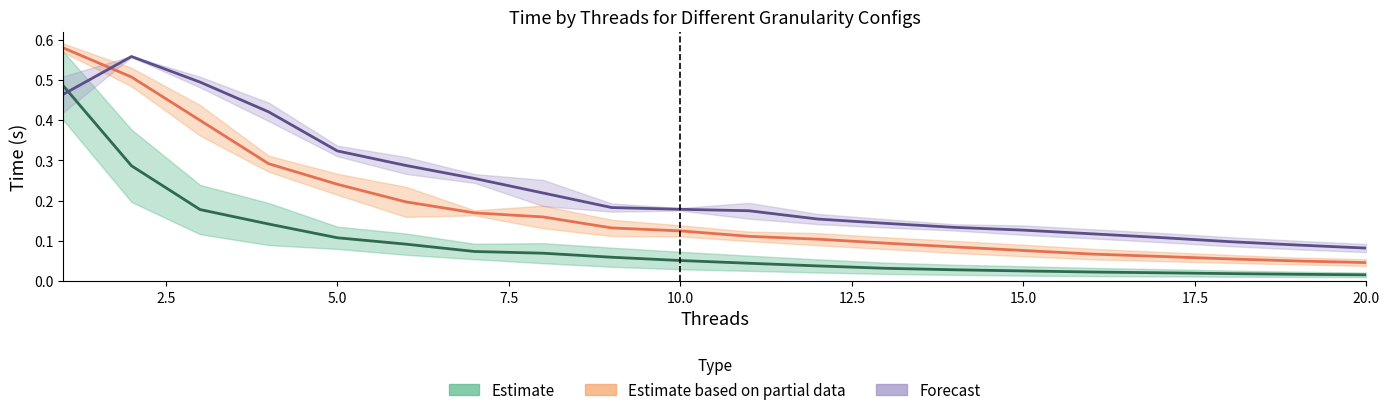

What is the value of the Forecast point at the 1st from the left?

0.5